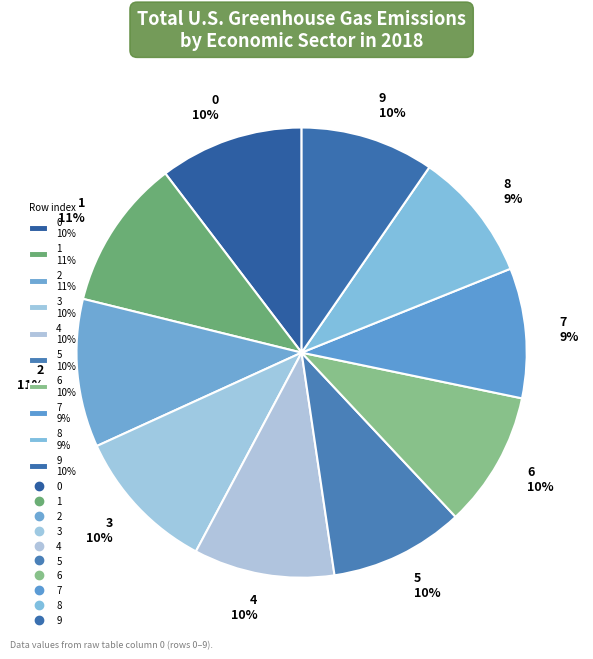

Does 3 account for over 50% of the chart?

No